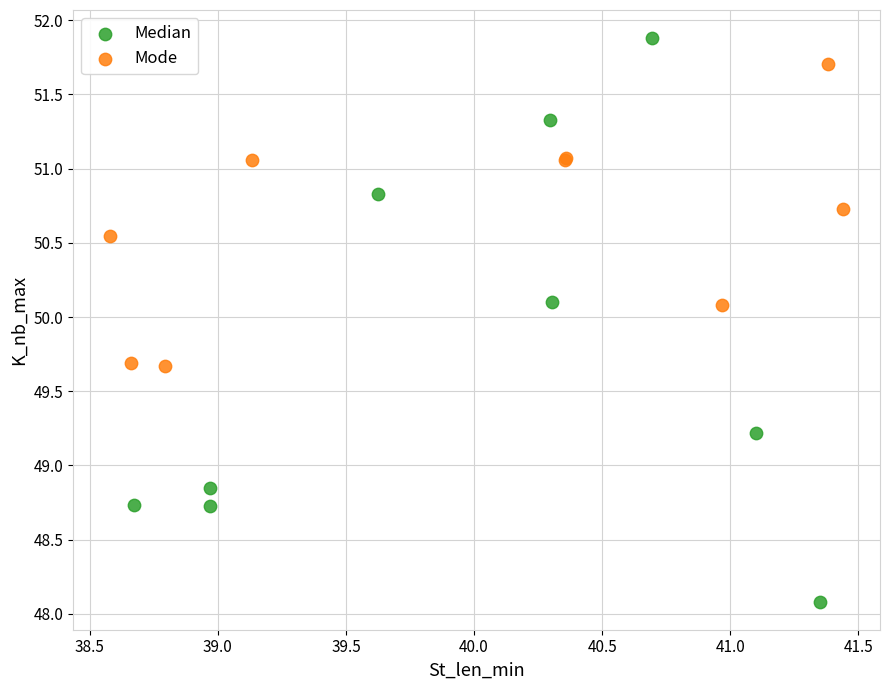

Which series reaches the minimum Y coordinate?

Median